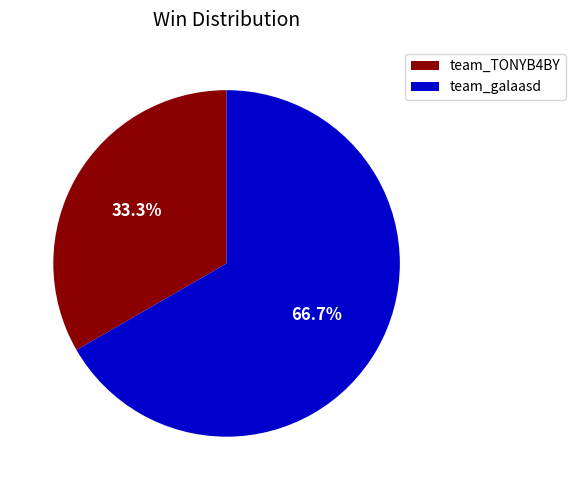

How many slices are in this pie chart?

2